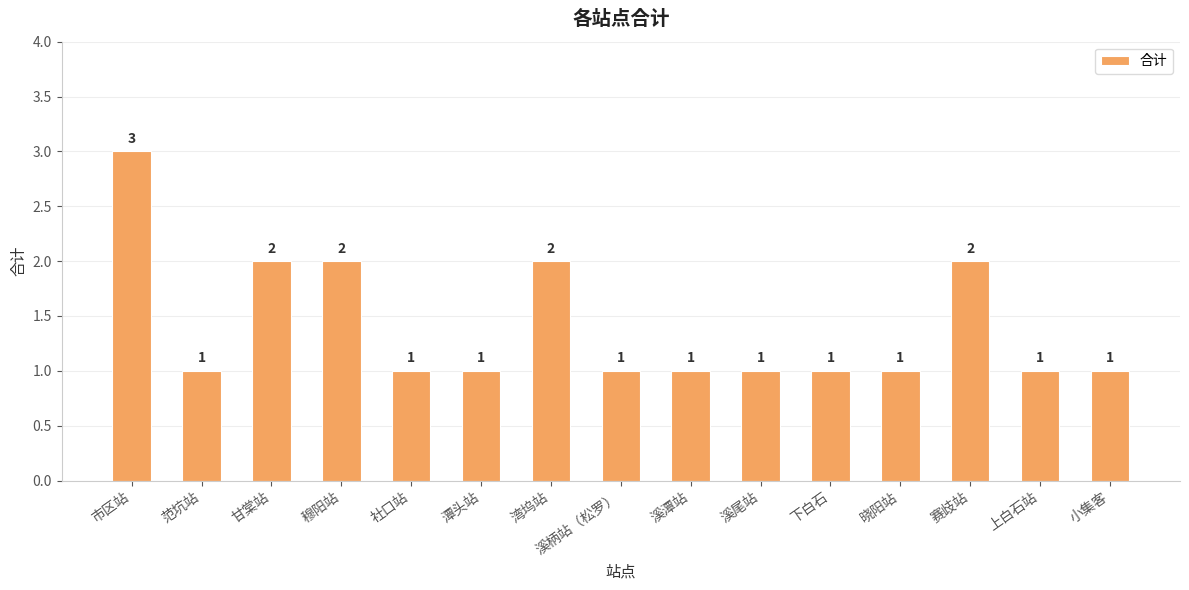

Approximately how many times larger is the value at 上白石站 compared to 甘棠站?

0.5